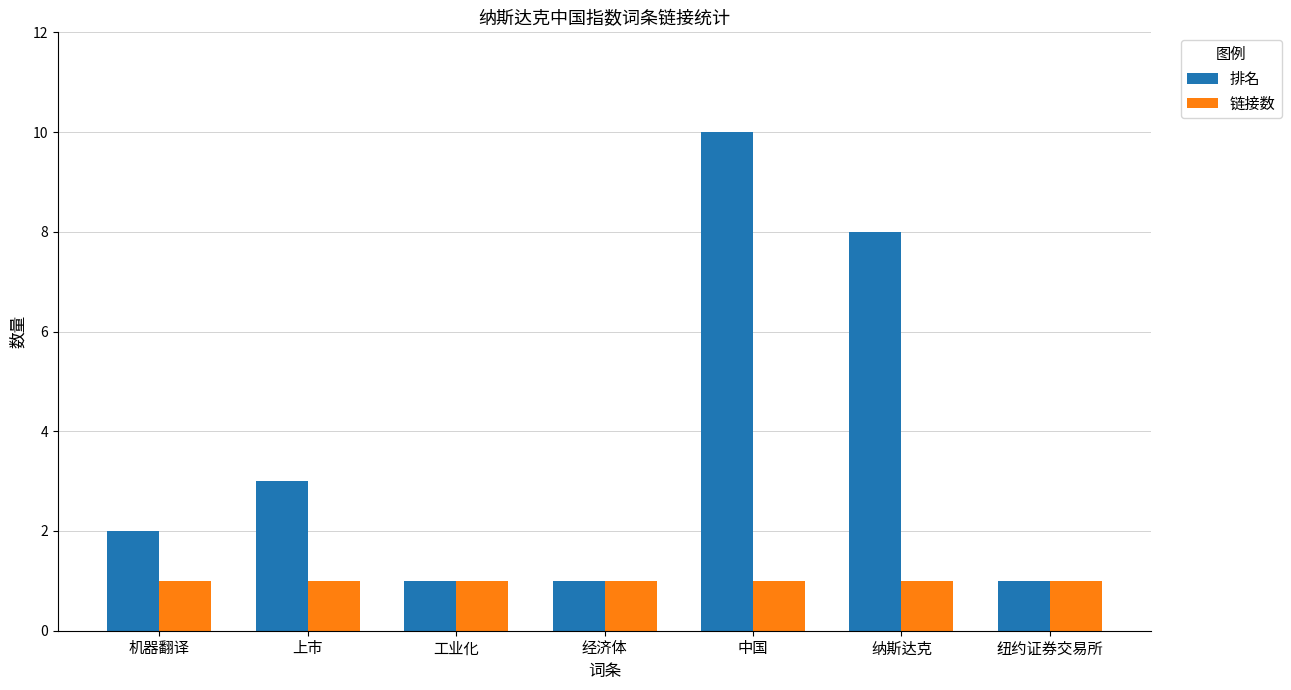

How many categories are shown in the chart?

7